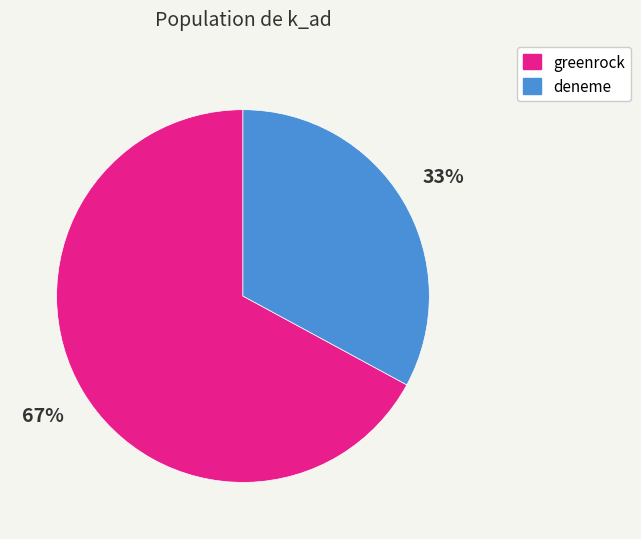

Approximately how many times larger is the value at greenrock compared to deneme?

2.0